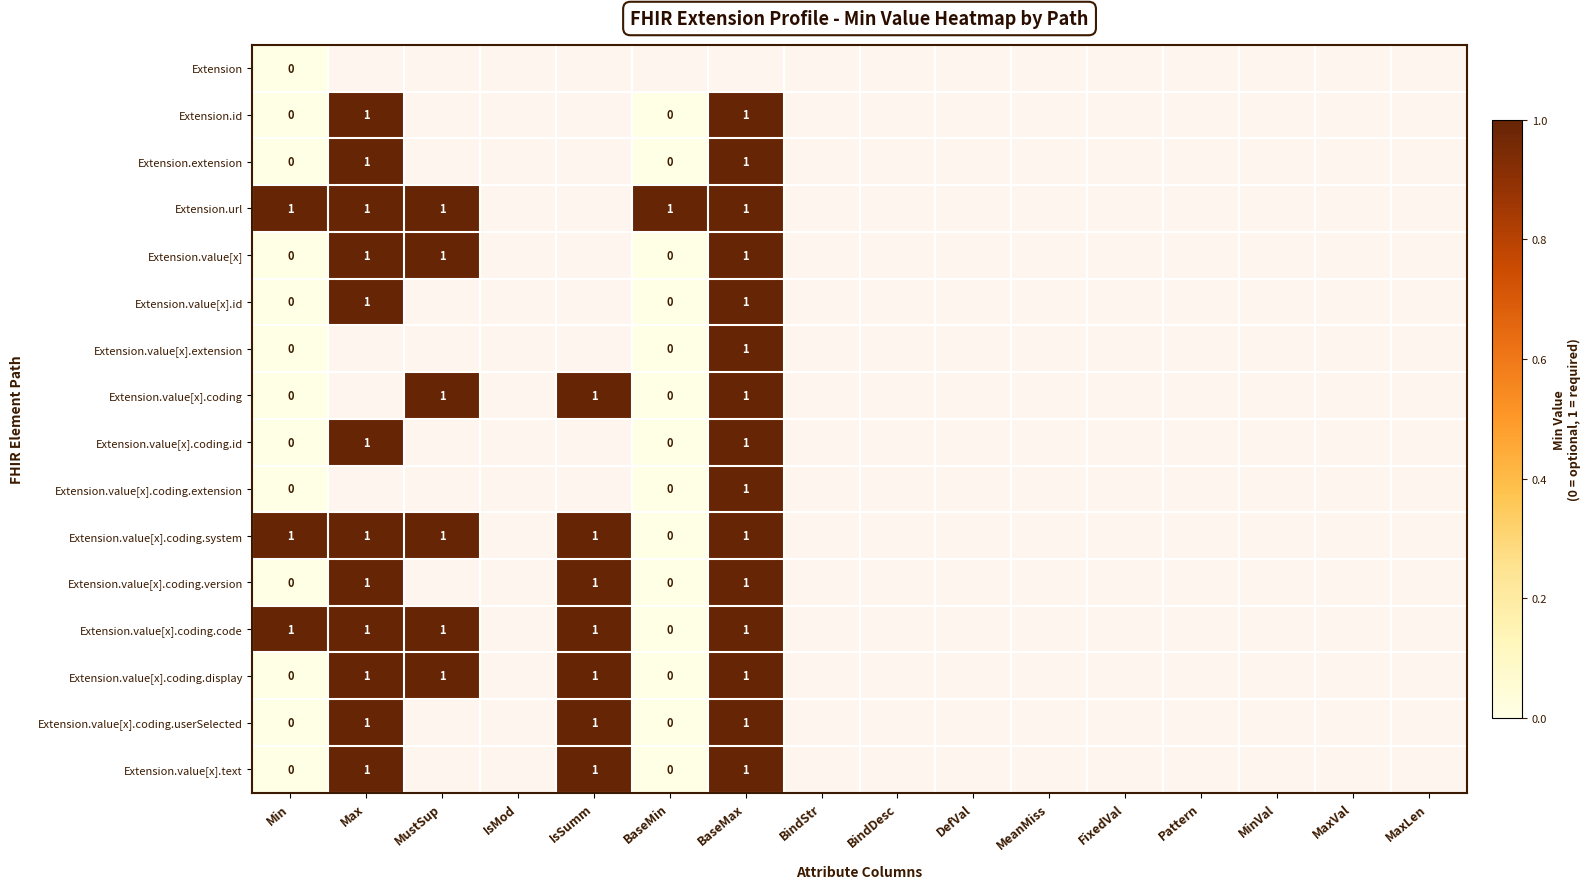

At FixedVal, list the series in order from largest to smallest.

Extension, Extension.id, Extension.extension, Extension.url, Extension.value[x], Extension.value[x].id, Extension.value[x].extension, Extension.value[x].coding, Extension.value[x].coding.id, Extension.value[x].coding.extension, Extension.value[x].coding.system, Extension.value[x].coding.version, Extension.value[x].coding.code, Extension.value[x].coding.display, Extension.value[x].coding.userSelected, Extension.value[x].text